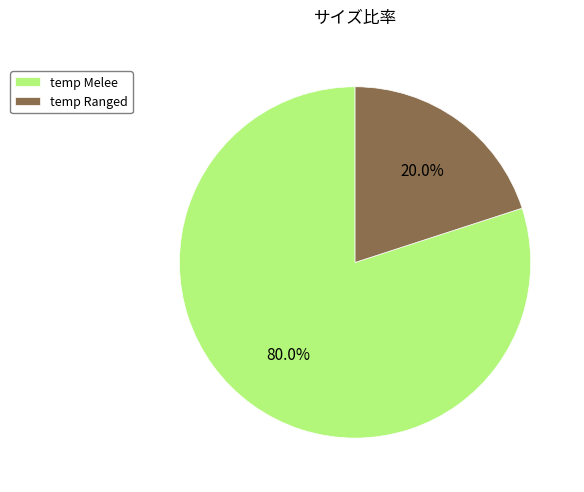

Does temp Ranged represent more than half of the total?

No